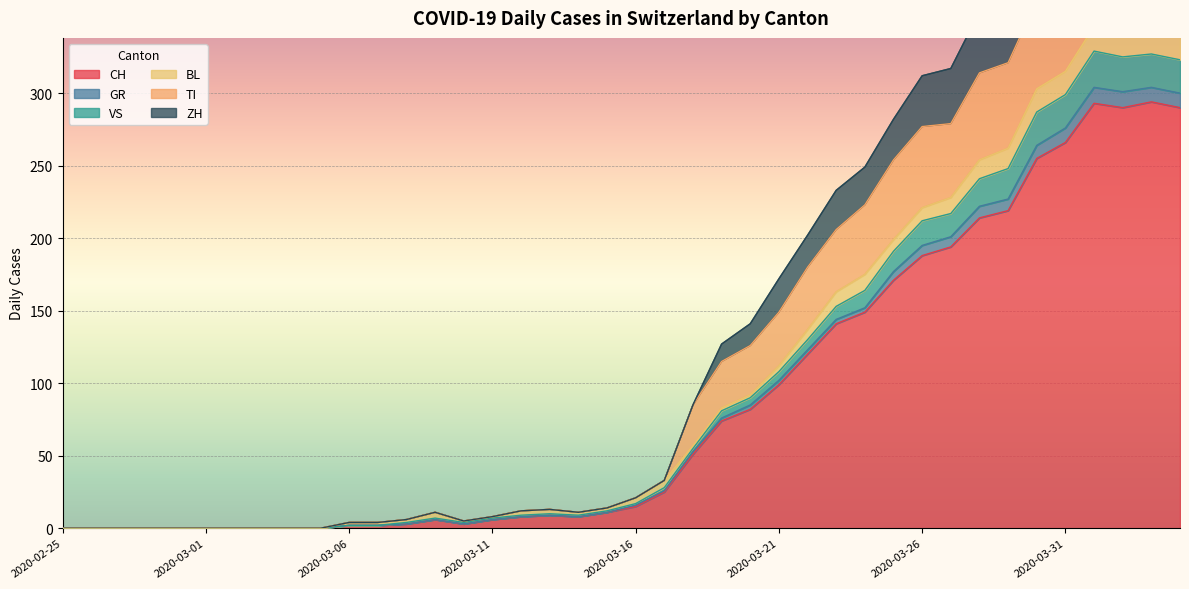

True or false: ZH and CH cross at least once.

False